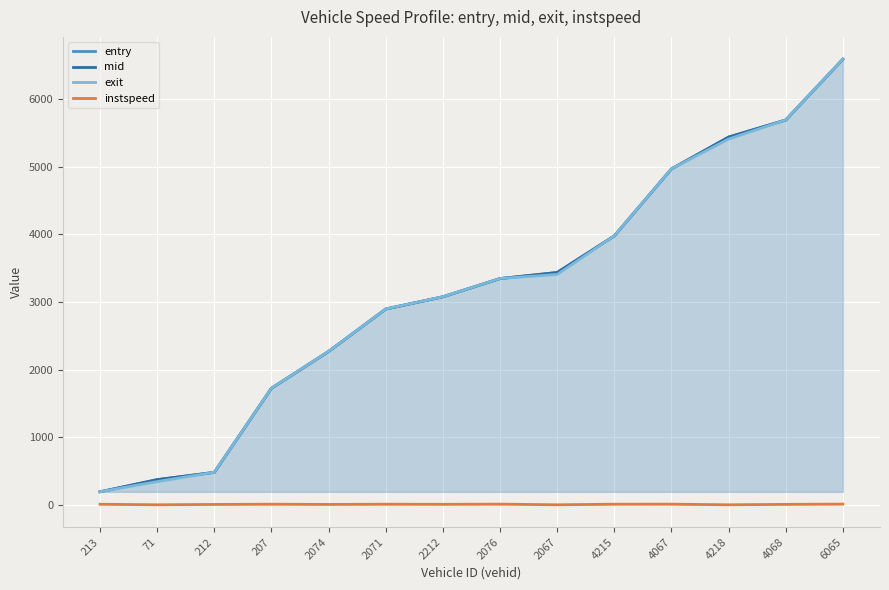

At 2076, list the series in order from smallest to largest.

instspeed, entry, mid, exit